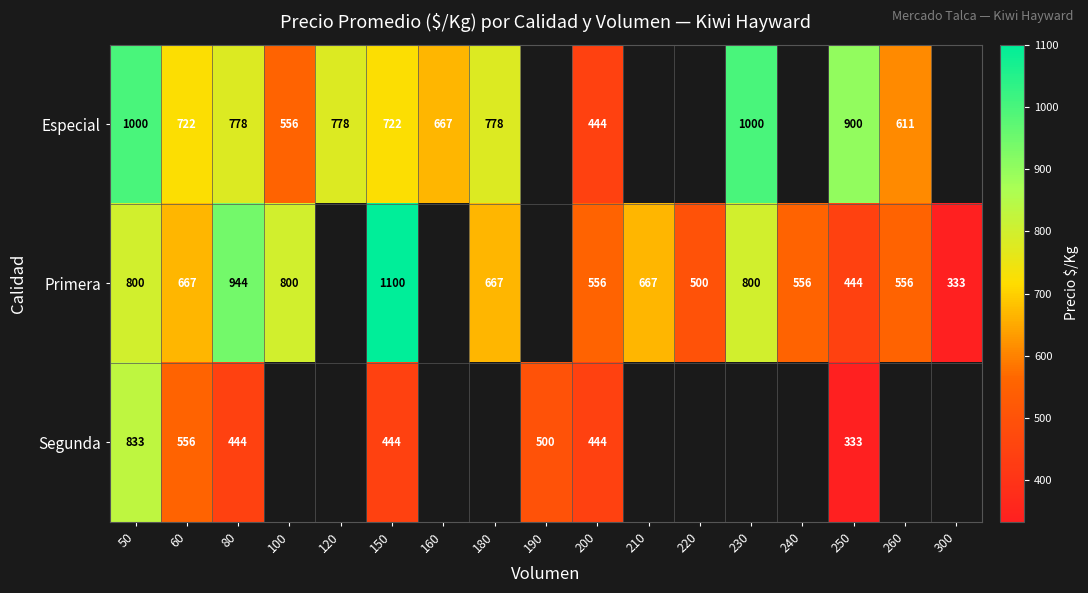

What is the total value across all series at 150?

2266